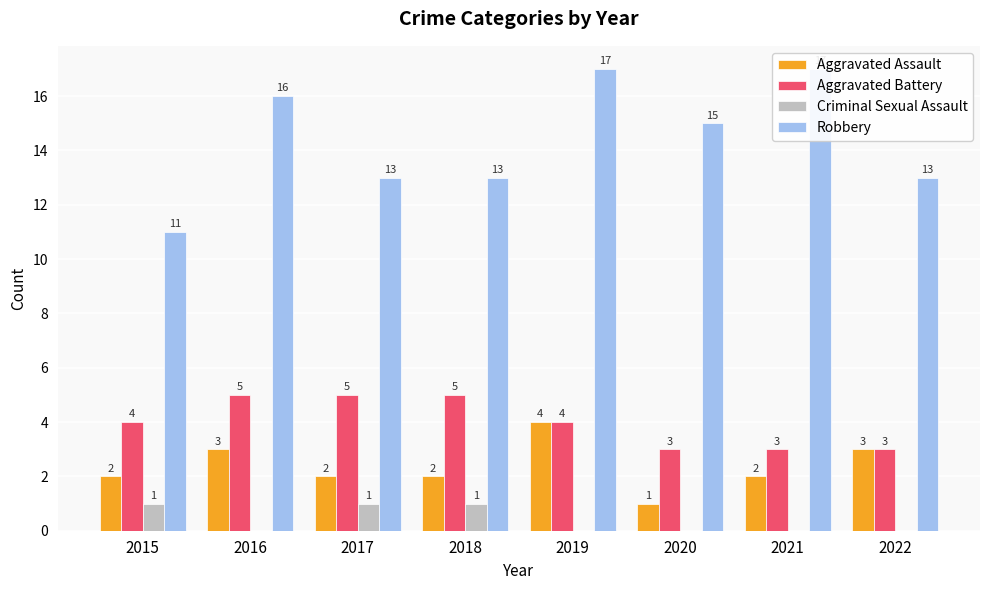

What is the total value across all series at 2021?

22